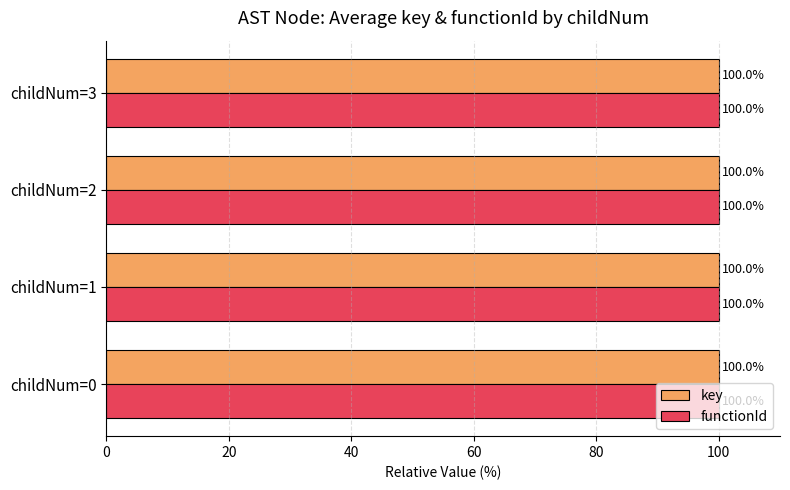

What is the minimum value for key?

100.0